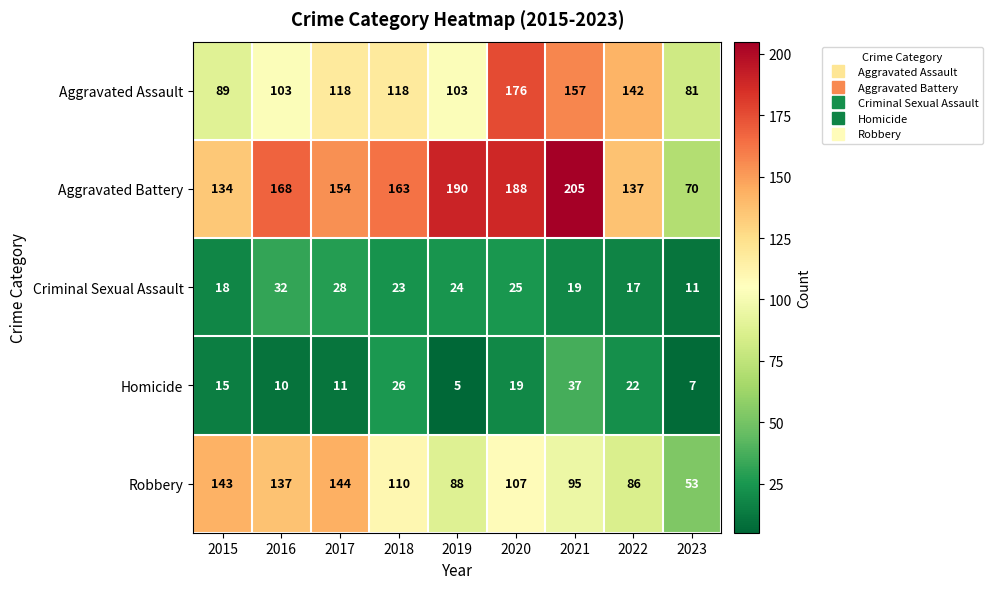

At how many categories does at least one series exceed 115?

8